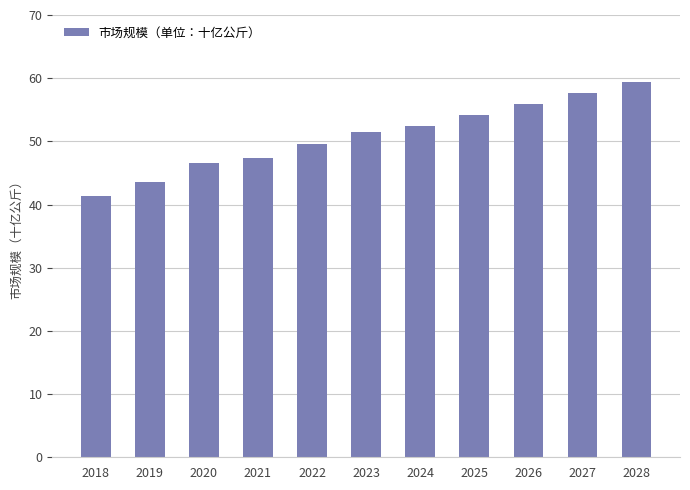

Which label corresponds to the smallest value in the chart?

2018